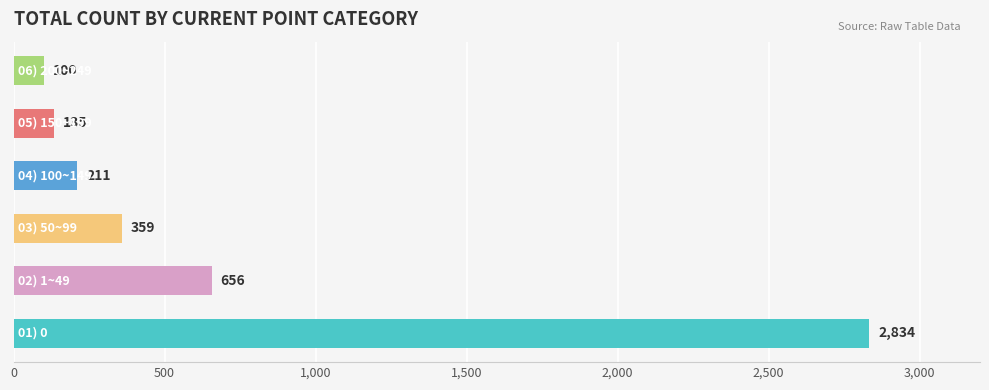

What is the greatest value displayed?

2834